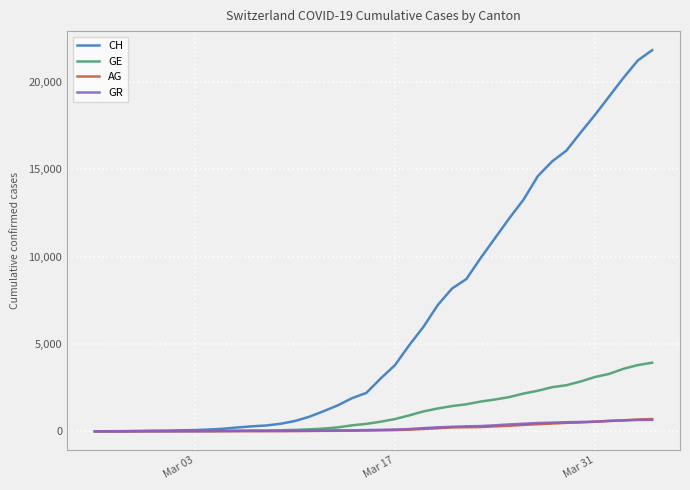

What are all the series names shown in the legend?

CH, GE, AG, GR